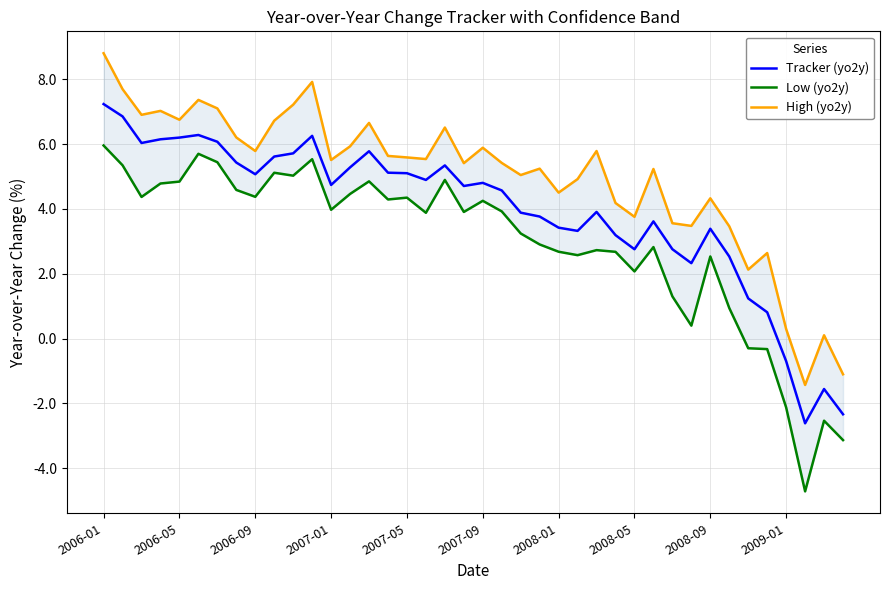

Which category has the highest value in the Tracker (yo2y) series?

2006-01